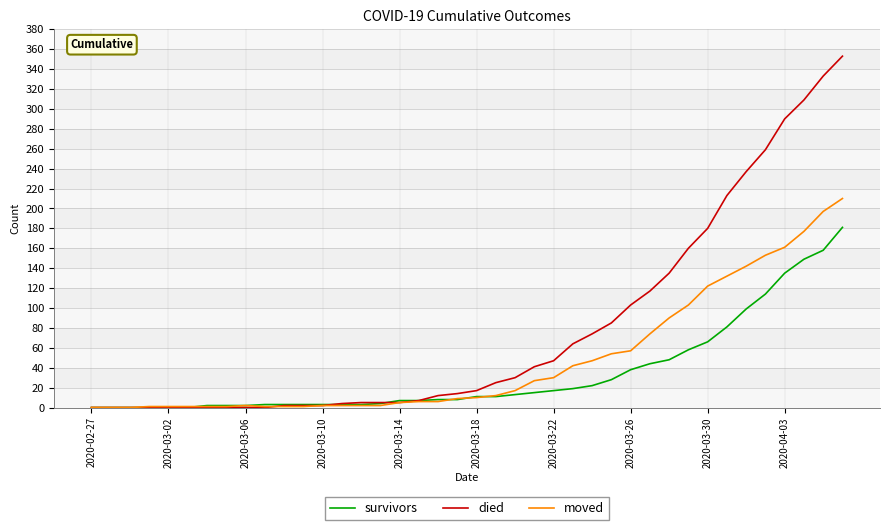

What is the average value of the died series?

78